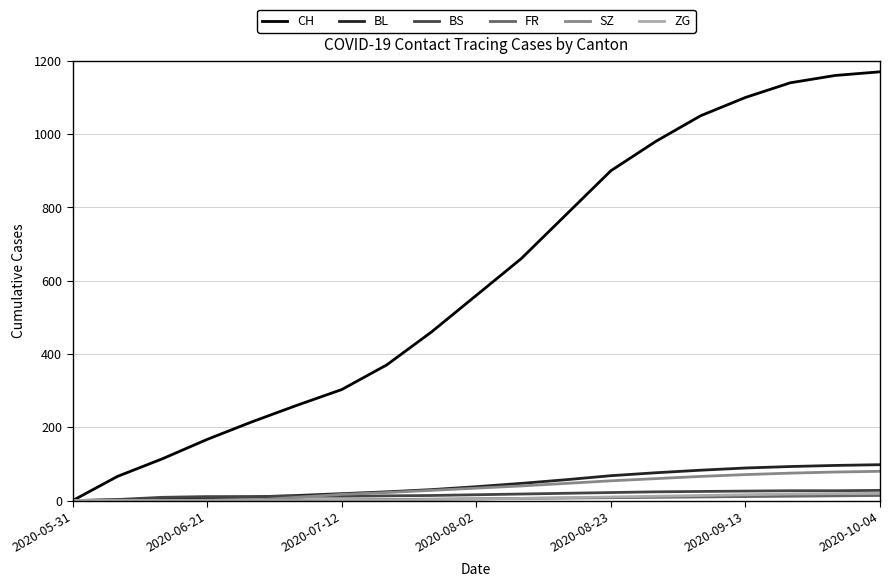

Which series has the largest range (max minus min)?

CH